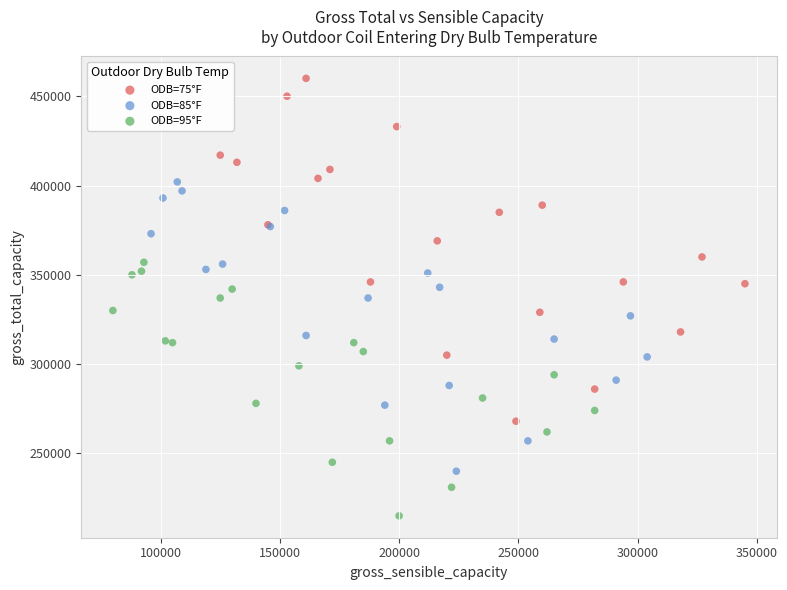

Which series has the widest spread of Y values?

ODB=75°F